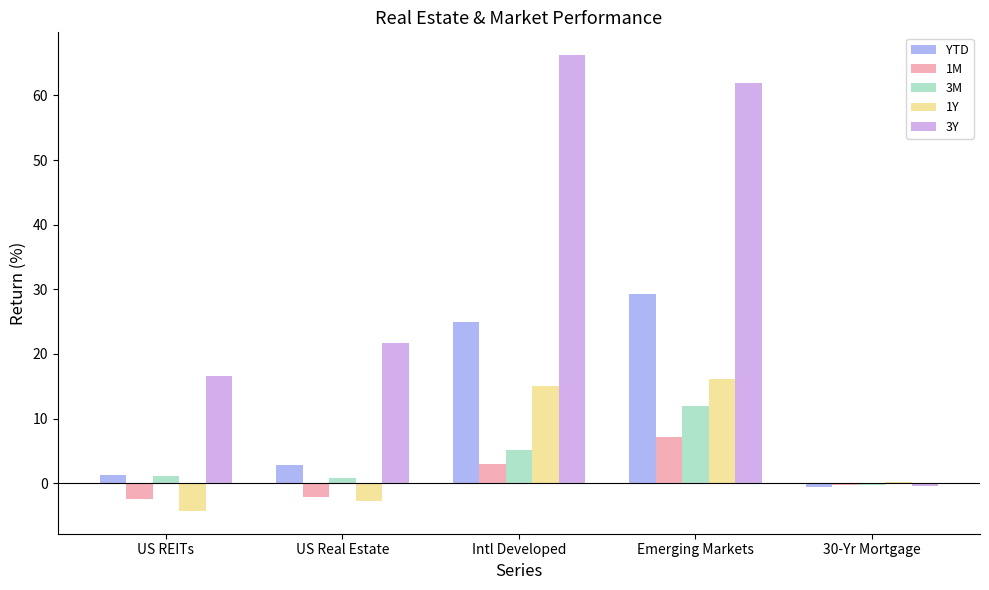

How many values in the 3Y series exceed 21?

3